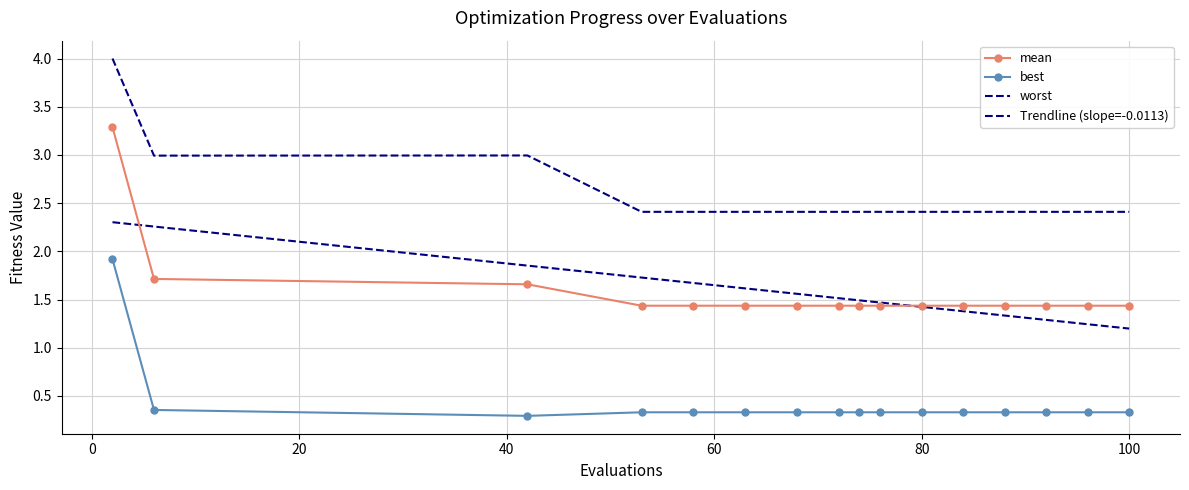

True or false: worst and mean cross at least once.

False